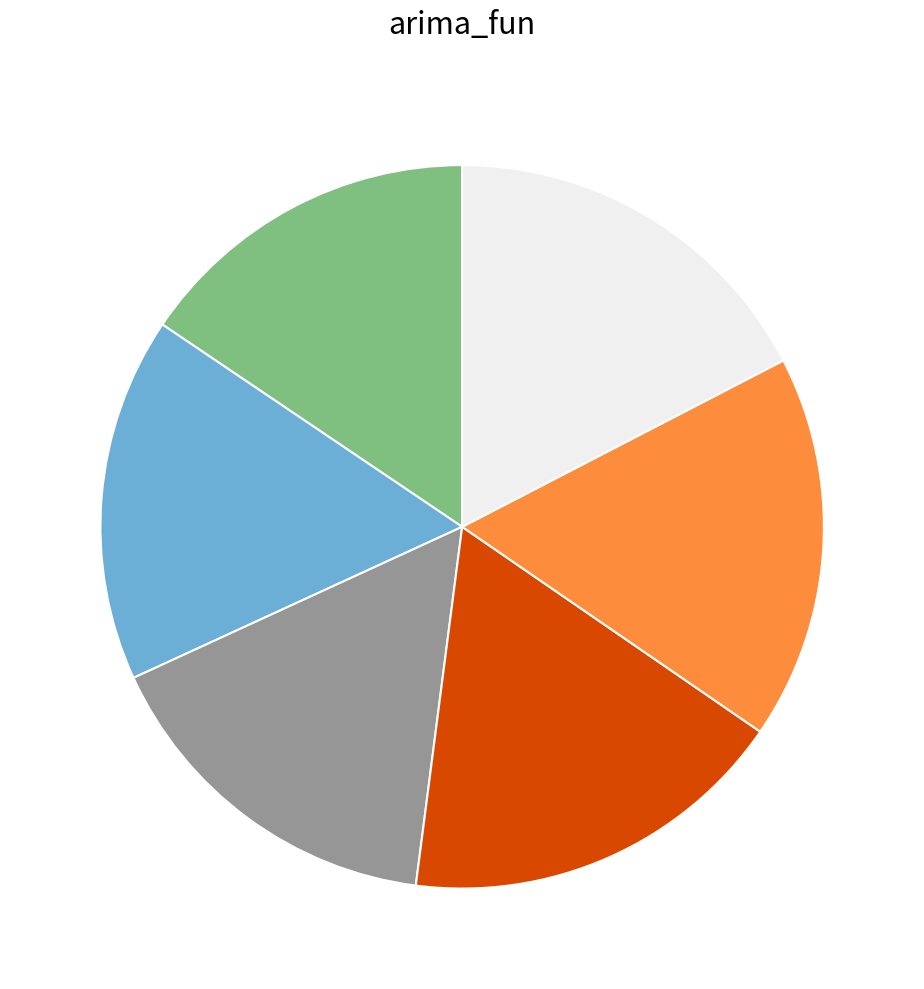

Is there any slice that represents more than half of the pie?

No